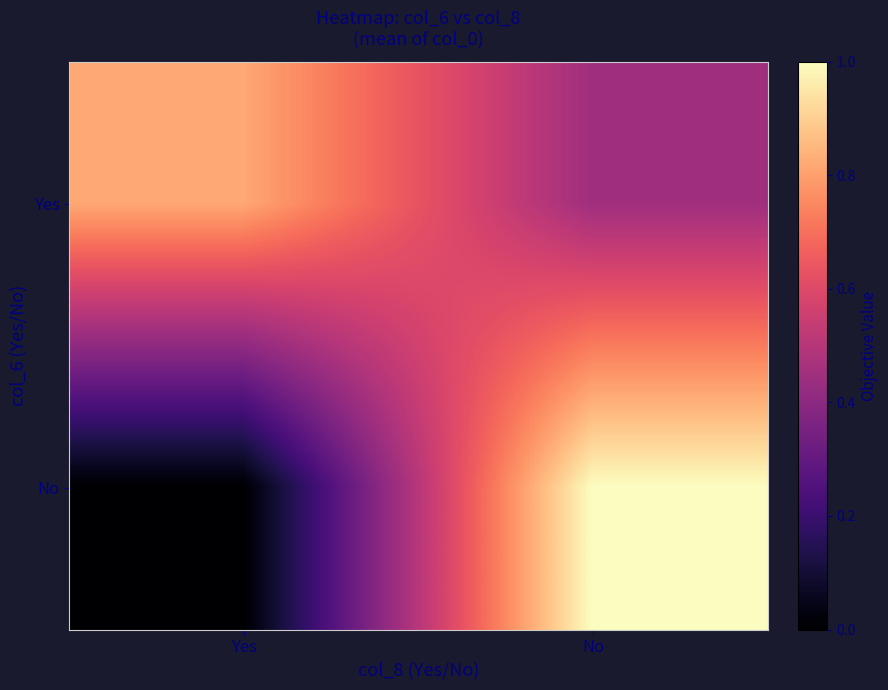

List the series in order of their peak value, highest first.

No, Yes